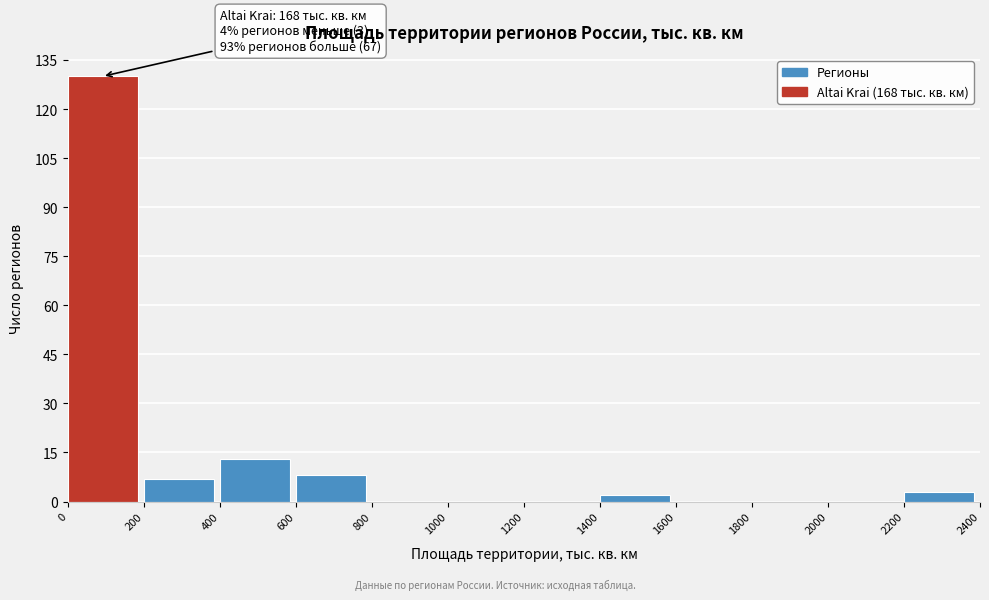

Which range on the x-axis has the tallest bar?

0 to 200